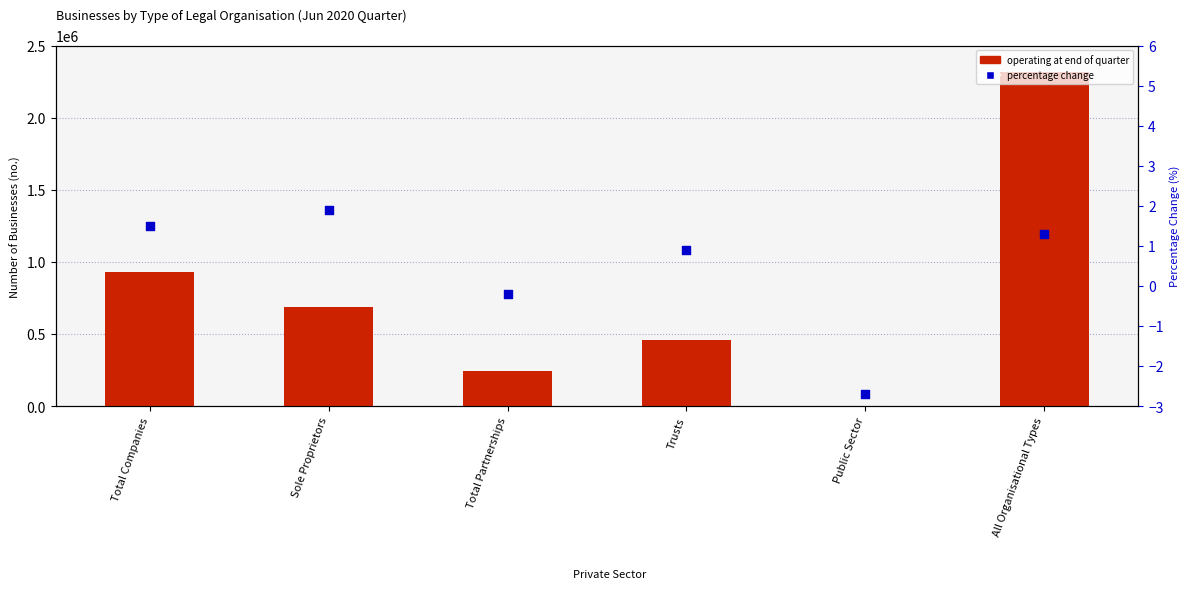

Is the value of percentage change at Total Partnerships greater than the value of operating at end of quarter at Public Sector?

No